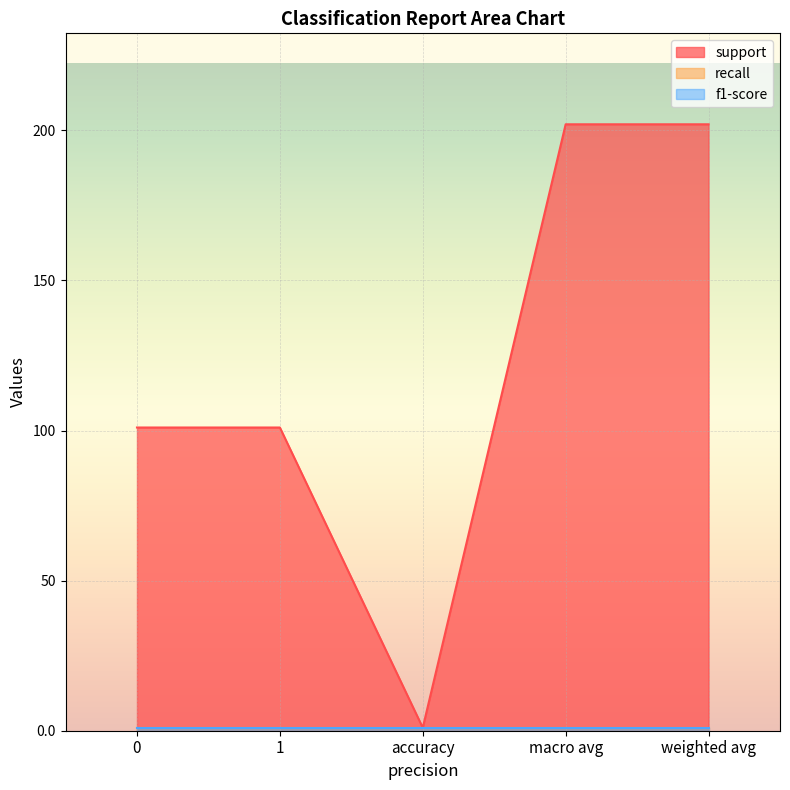

The recall series shows 1 at 1. True or false?

False